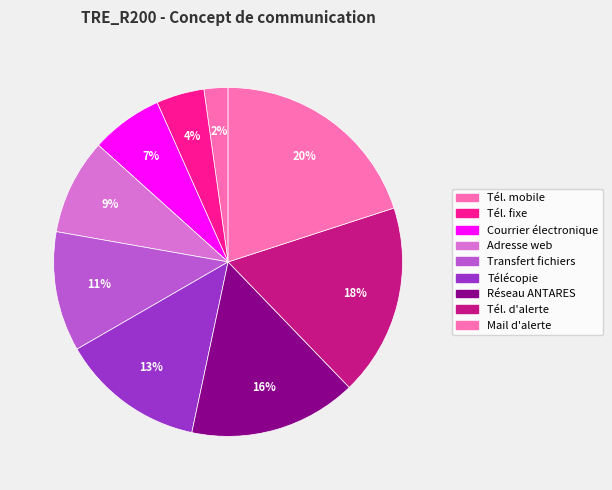

Count the number of slices in the pie.

9